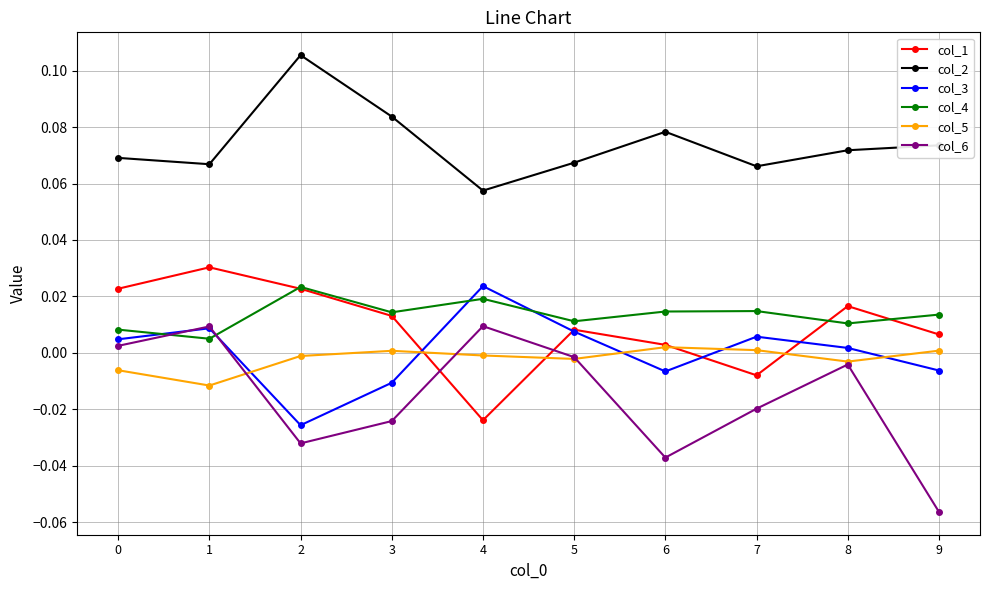

In col_6, how many points are higher than both neighbors (excluding endpoints)?

3